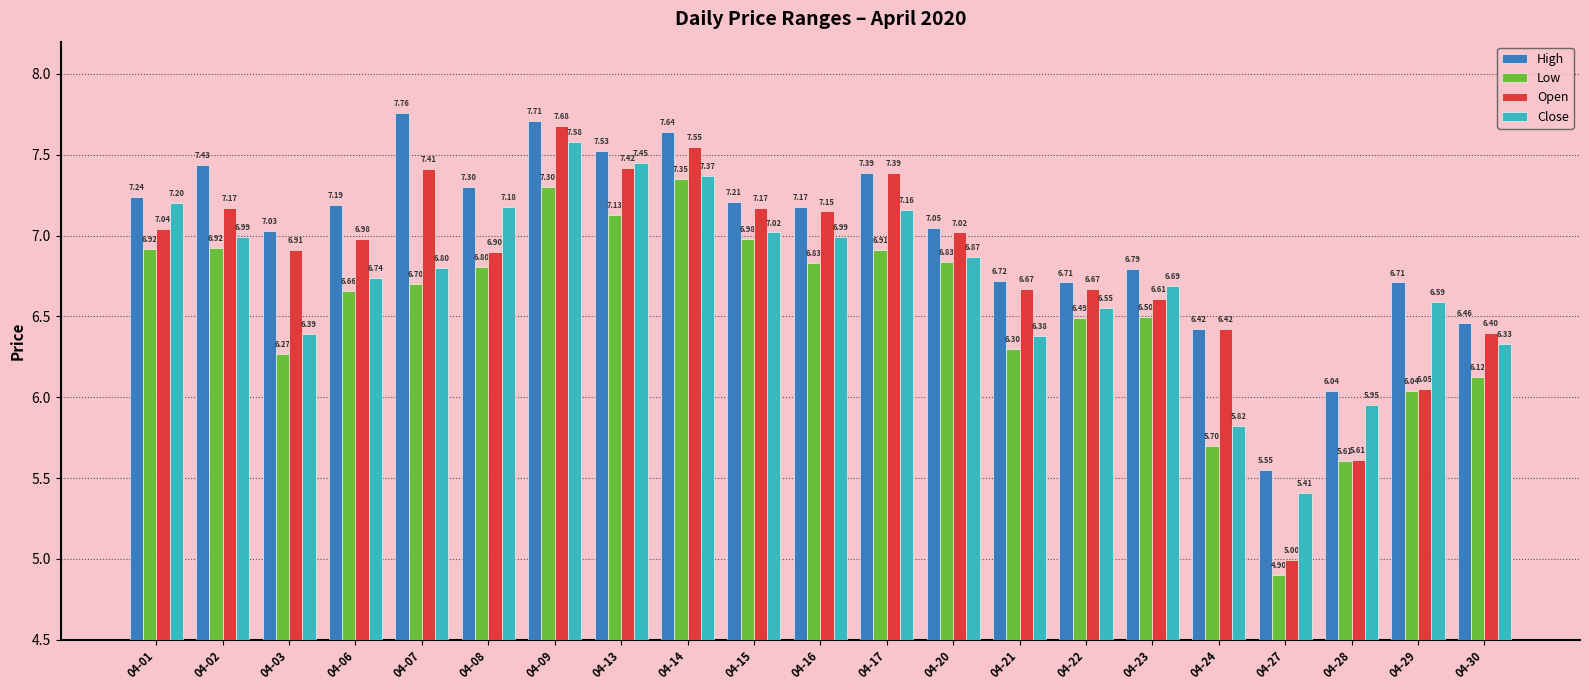

Which series changed the most between 04-01 and 04-27?

Open